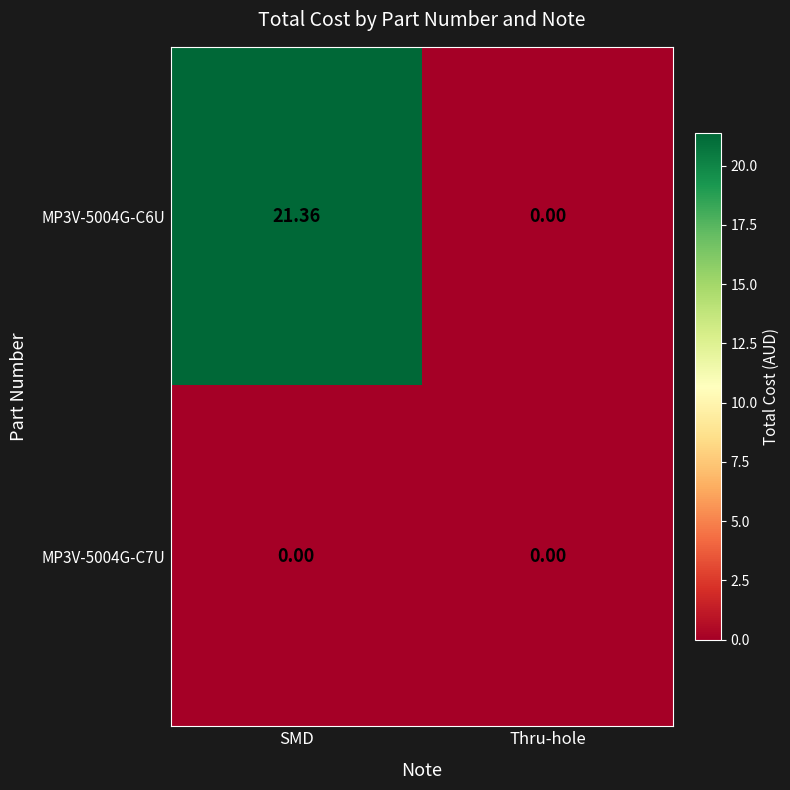

At which category is the sum across all series the highest?

SMD